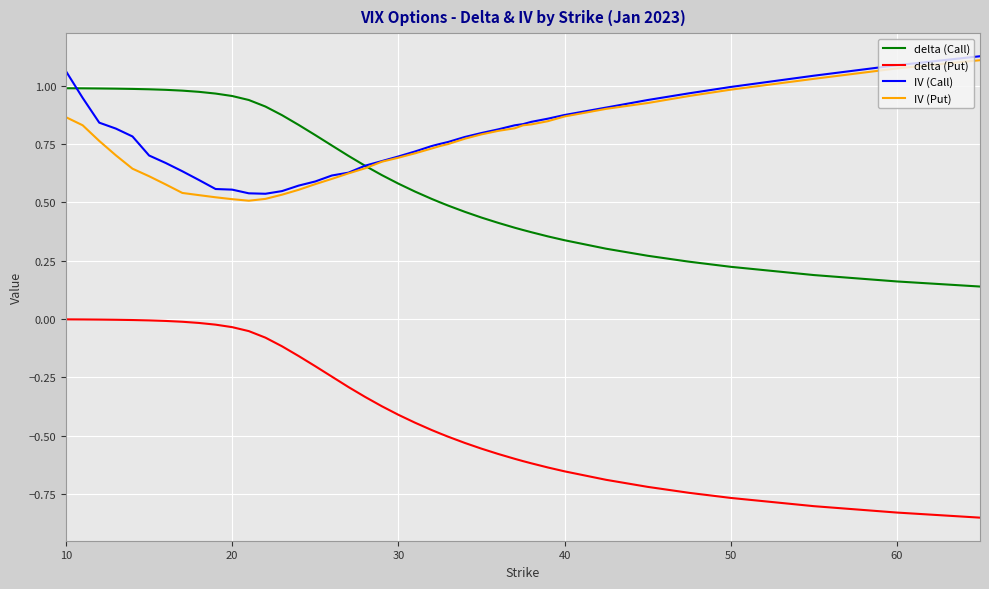

True or false: delta (Put) and delta (Call) cross at least once.

False